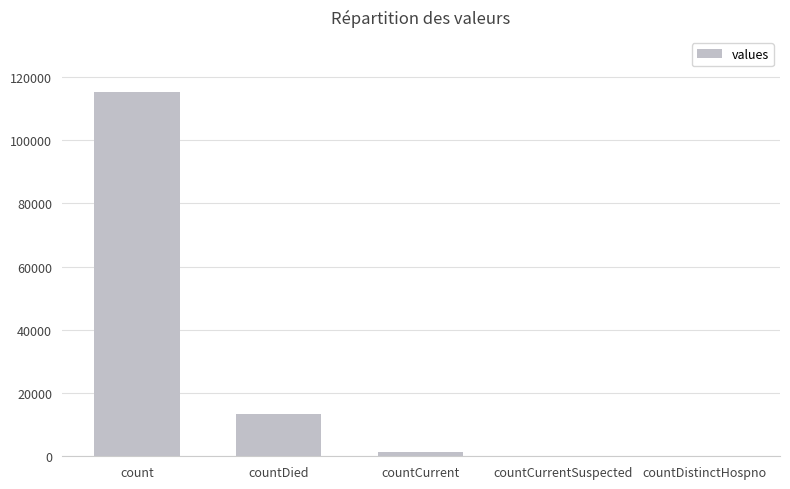

What is the sum of all values?

130105